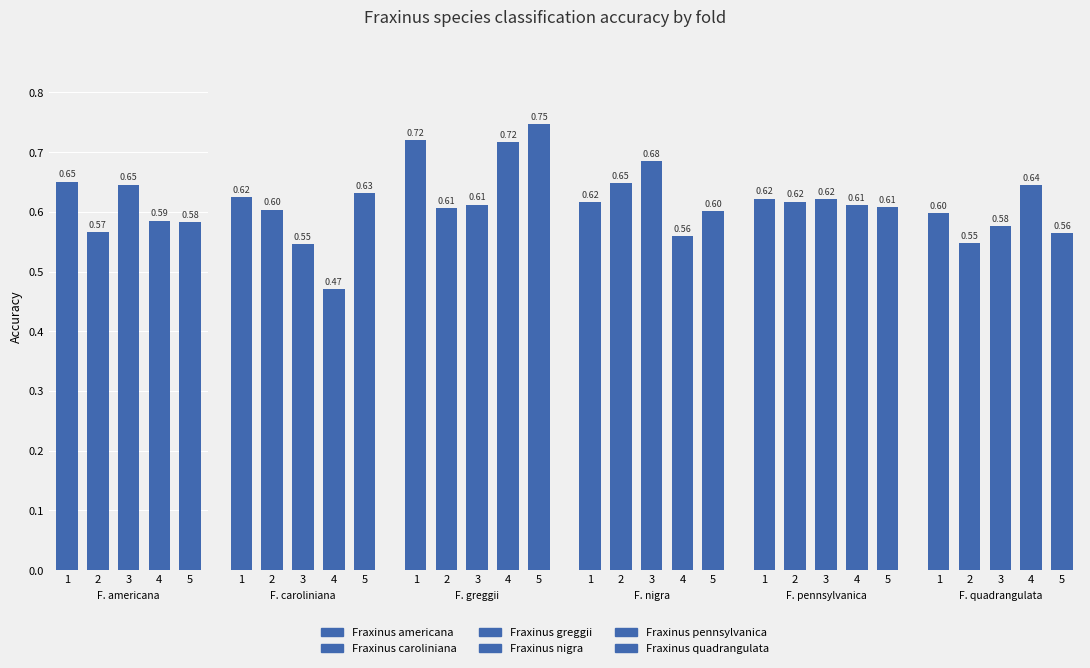

How many distinct data groups are displayed?

6